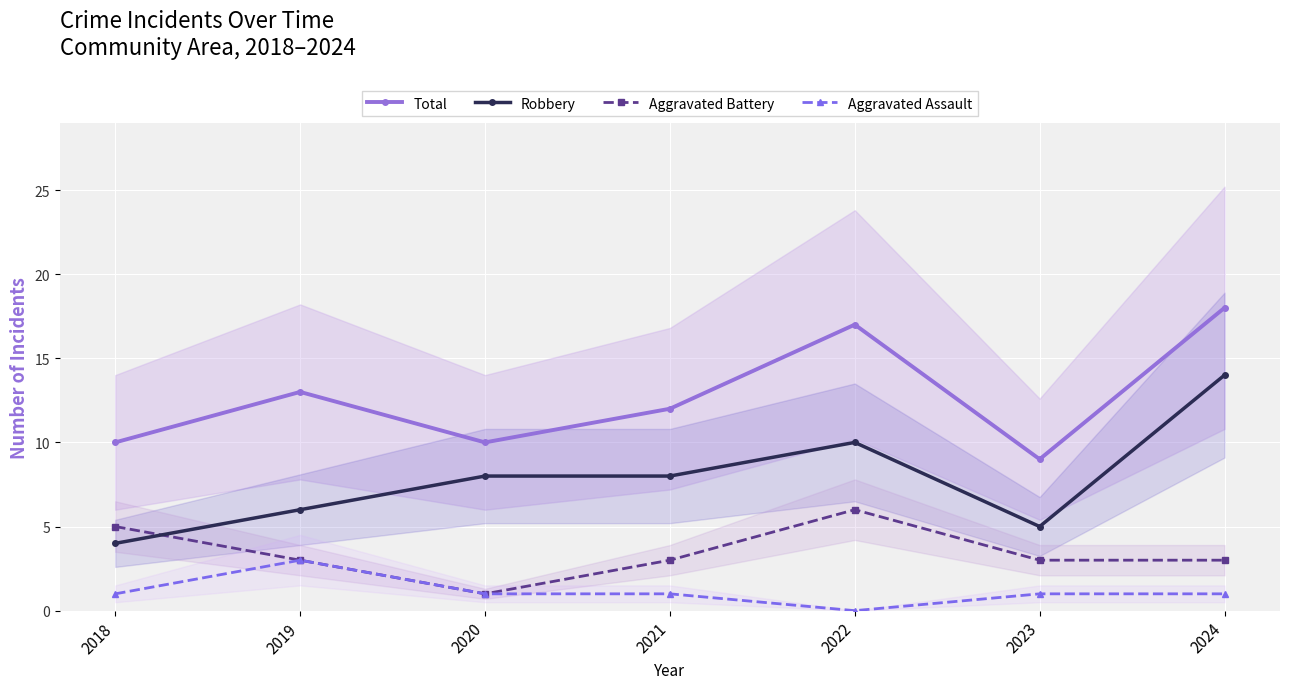

At which label does Aggravated Assault first exceed 1?

2019